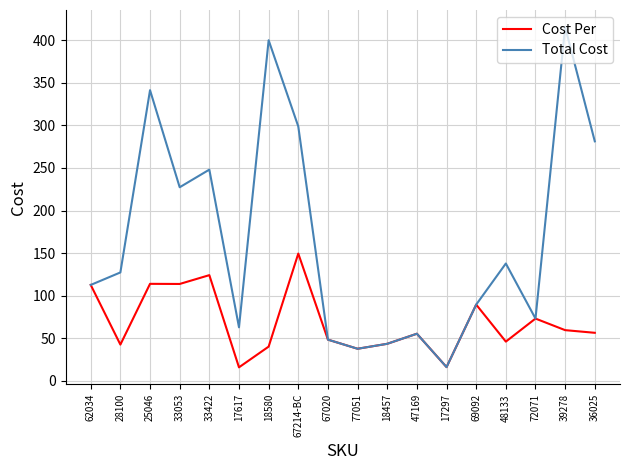

What is the sum of the Total Cost values at 47169 and 18457?

98.5